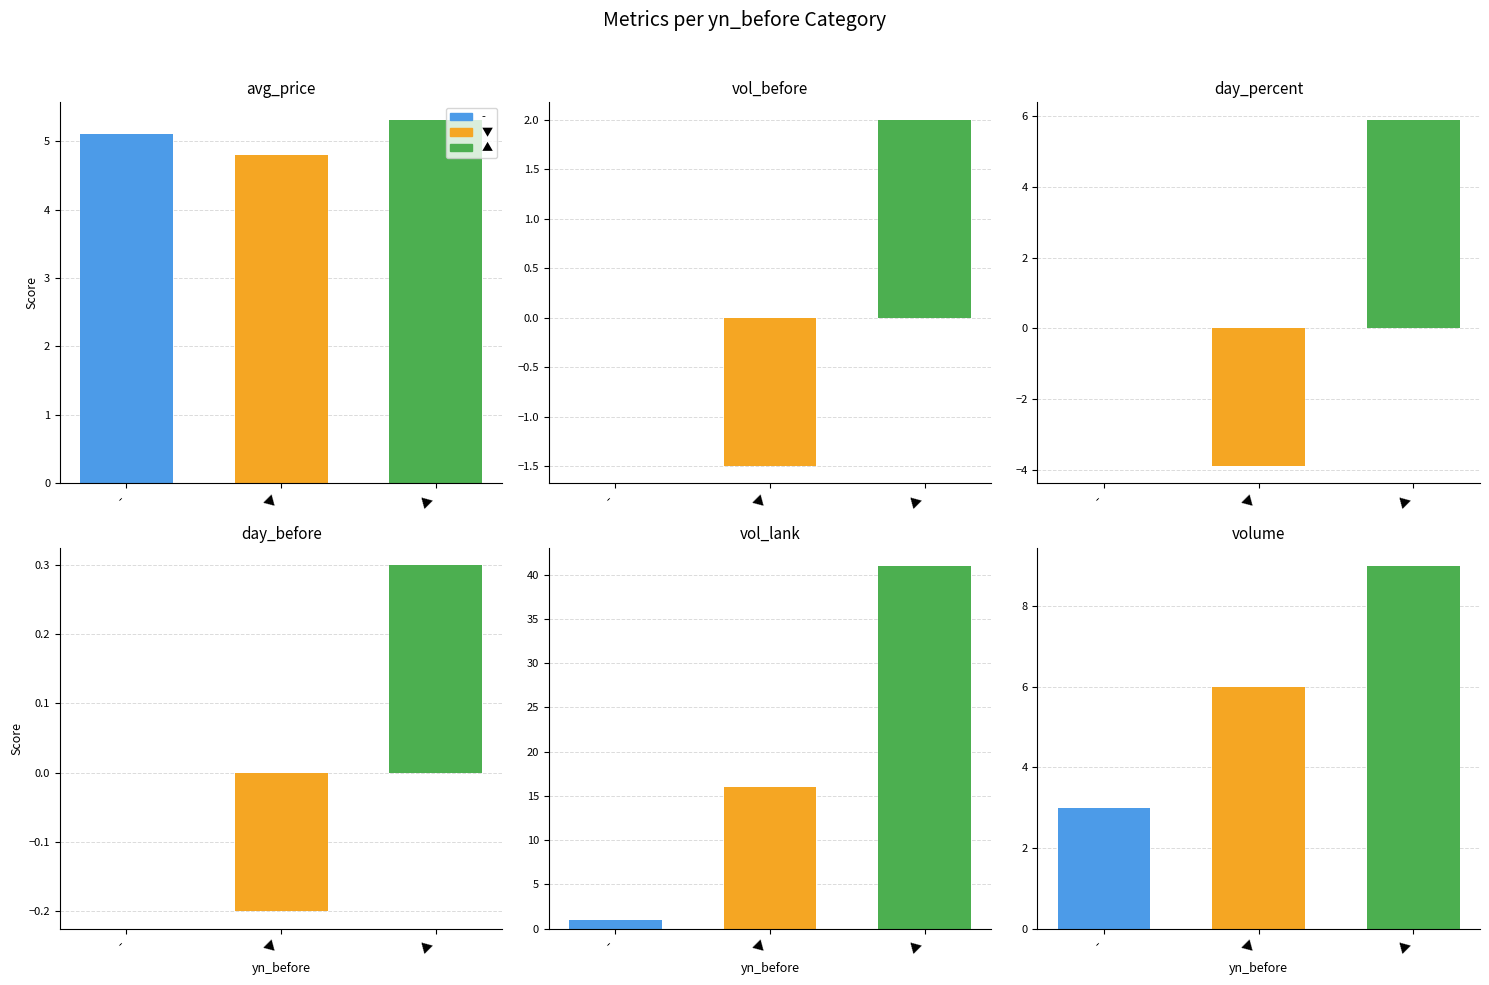

The avg_price series shows 7.9 at day_percent. True or false?

False